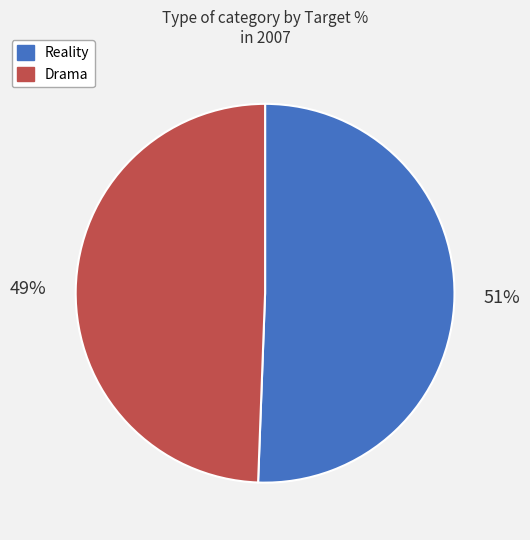

To the nearest percent, what percentage of the pie is Drama?

49%